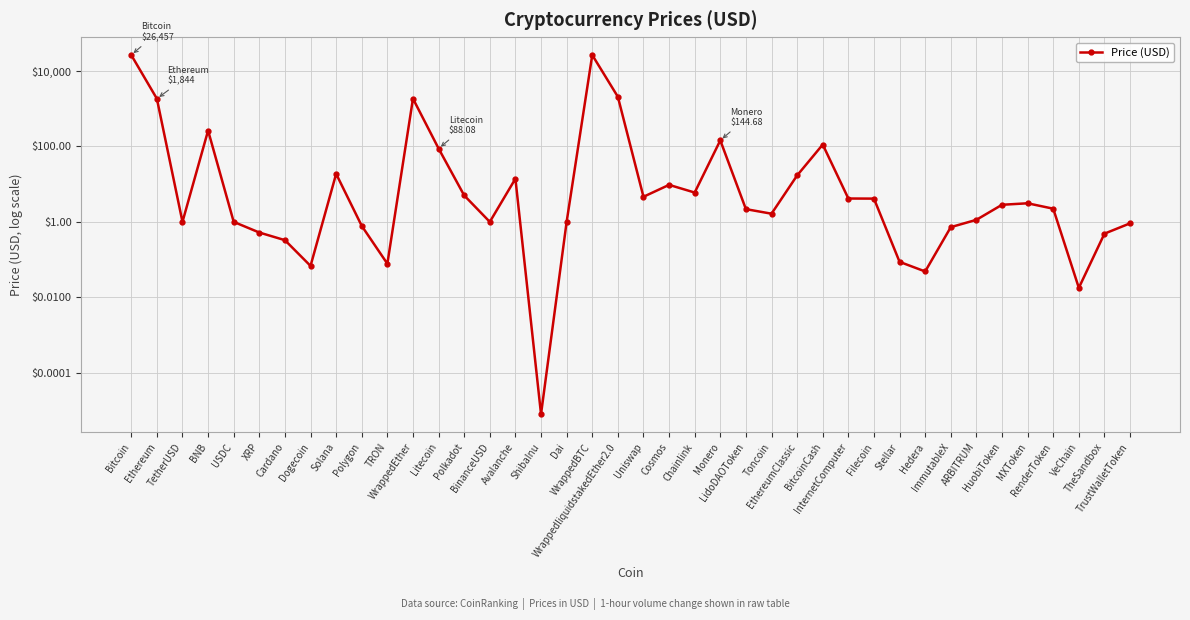

Rank the categories by value from highest to lowest.

WrappedBTC, Bitcoin, WrappedliquidstakedEther2.0, WrappedEther, Ethereum, BNB, Monero, BitcoinCash, Litecoin, Solana, EthereumClassic, Avalanche, Cosmos, Chainlink, Polkadot, Uniswap, InternetComputer, Filecoin, MXToken, HuobiToken, RenderToken, LidoDAOToken, Toncoin, ARBITRUM, Dai, TetherUSD, USDC, BinanceUSD, TrustWalletToken, Polygon, ImmutableX, XRP, TheSandbox, Cardano, Stellar, TRON, Dogecoin, Hedera, VeChain, ShibaInu